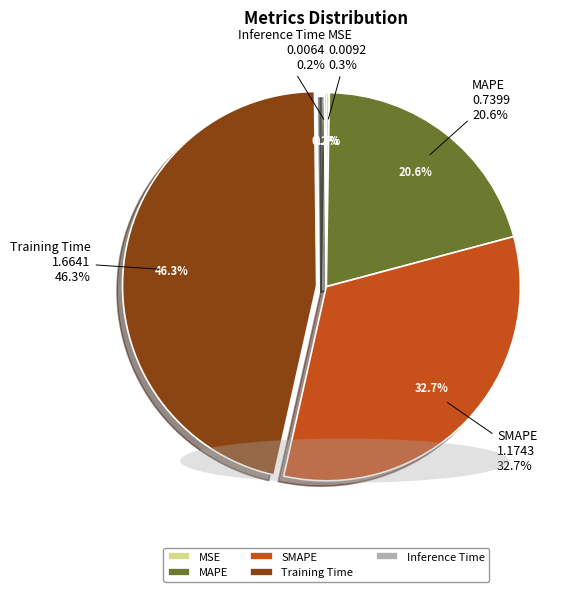

Is Training Time the majority of the pie?

No